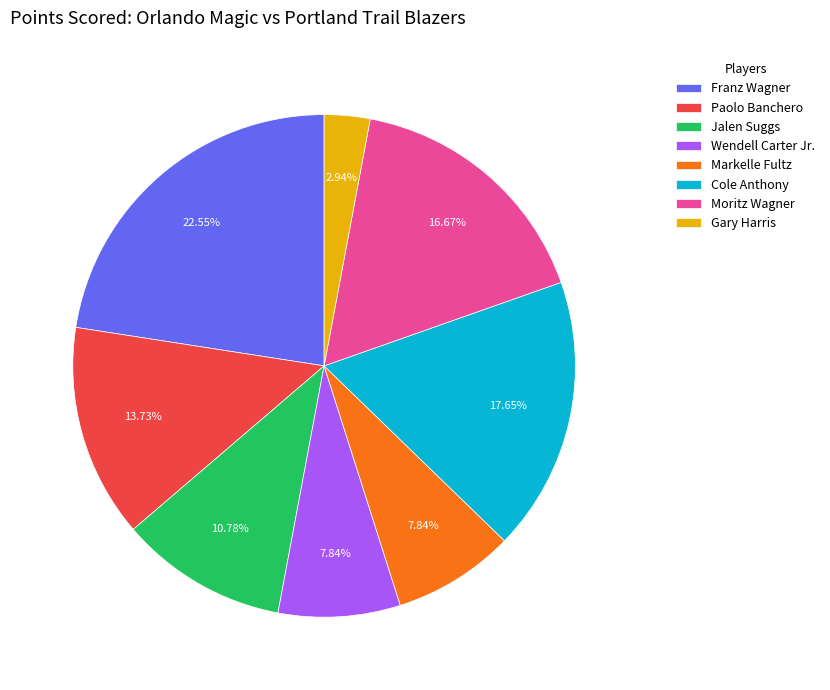

Is it true that Markelle Fultz is 8% of the pie?

True